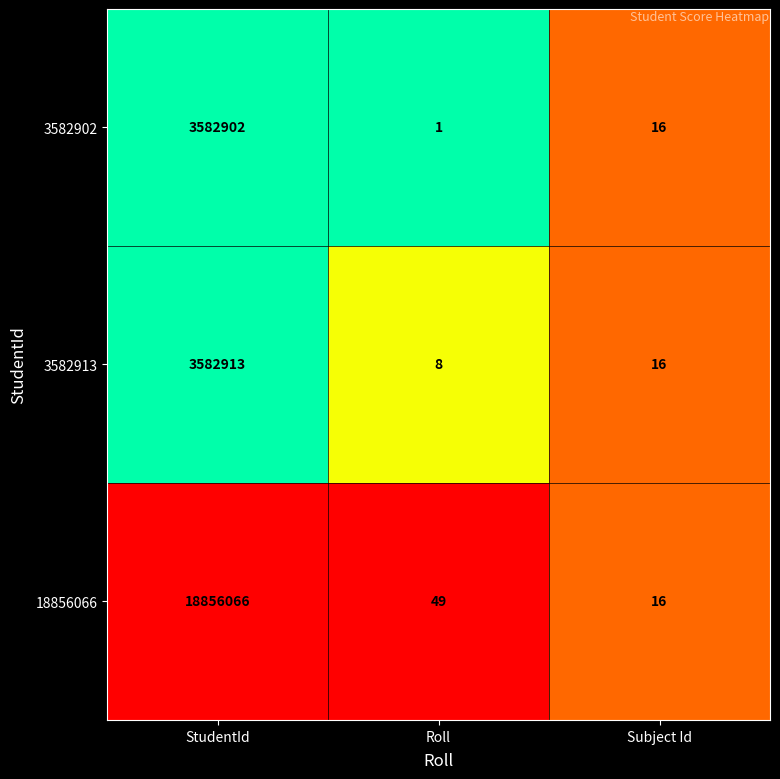

Rank the series at StudentId from highest to lowest value.

18856066, 3582913, 3582902